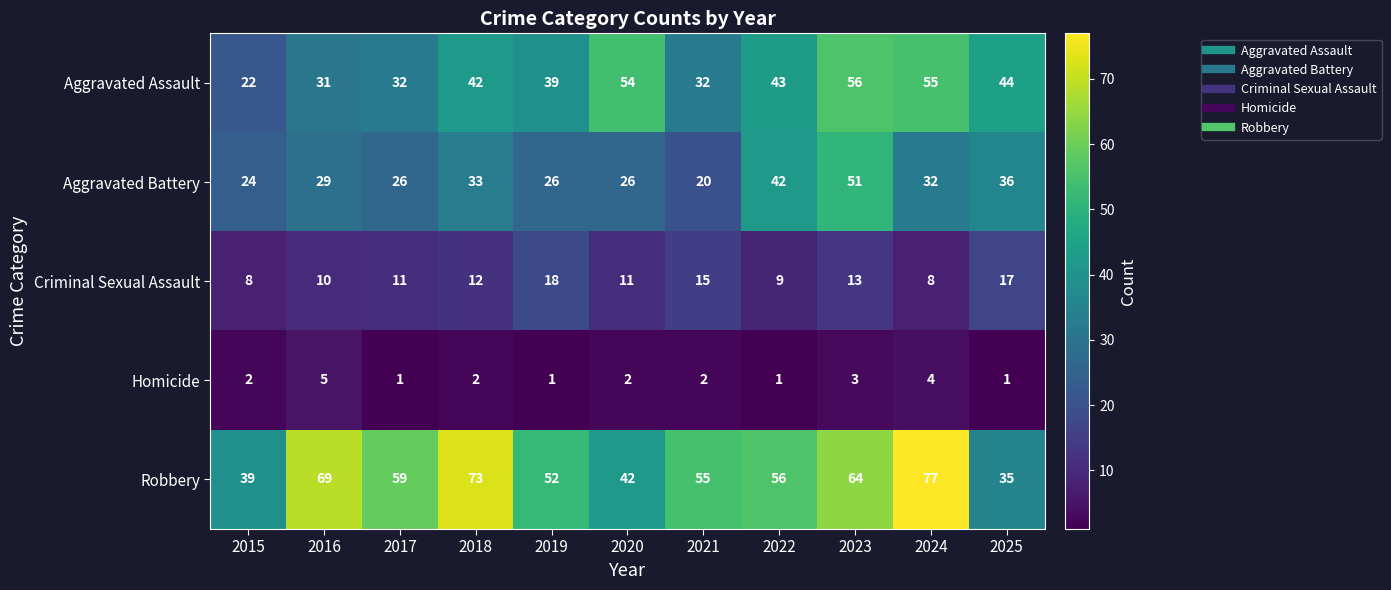

How many distinct data groups are displayed?

5